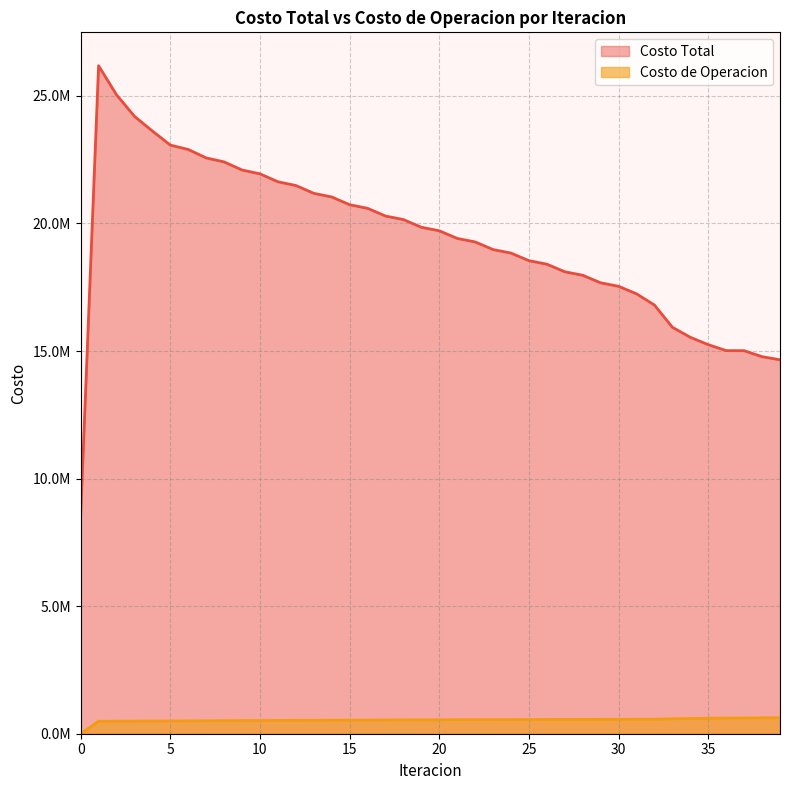

True or false: Costo Total and Costo de Operacion intersect in this chart.

False